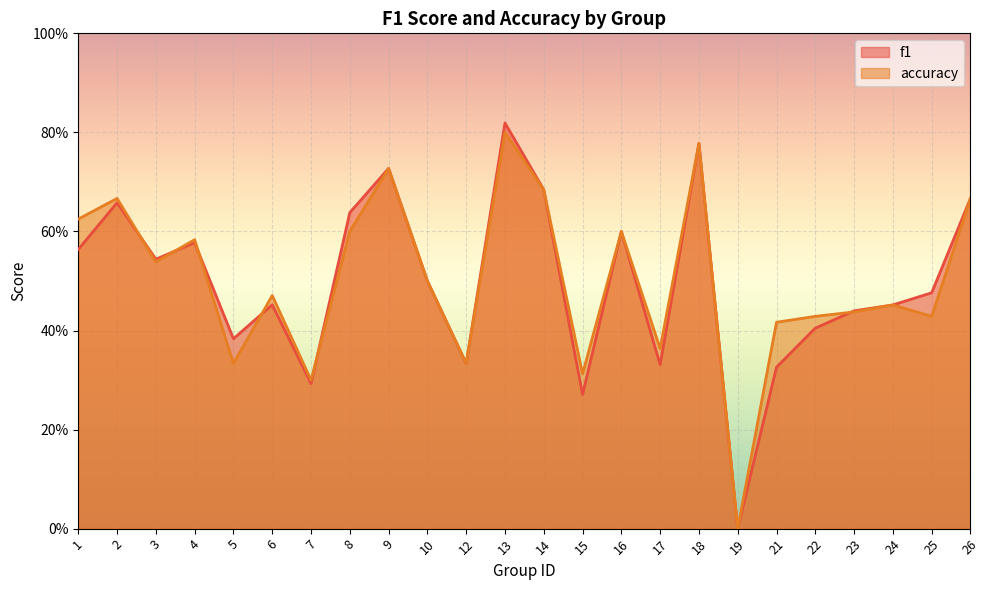

Reading right to left, what are all the values shown in this chart?

f1: 26=0.7	25=0.5	24=0.5	23=0.4	22=0.4	21=0.3	19=0.0	18=0.8	17=0.3	16=0.6	15=0.3	14=0.7	13=0.8	12=0.3	10=0.5	9=0.7	8=0.6	7=0.3	6=0.5	5=0.4	4=0.6	3=0.5	2=0.7	1=0.6
accuracy: 26=0.7	25=0.4	24=0.5	23=0.4	22=0.4	21=0.4	19=0.0	18=0.8	17=0.4	16=0.6	15=0.3	14=0.7	13=0.8	12=0.3	10=0.5	9=0.7	8=0.6	7=0.3	6=0.5	5=0.3	4=0.6	3=0.5	2=0.7	1=0.6